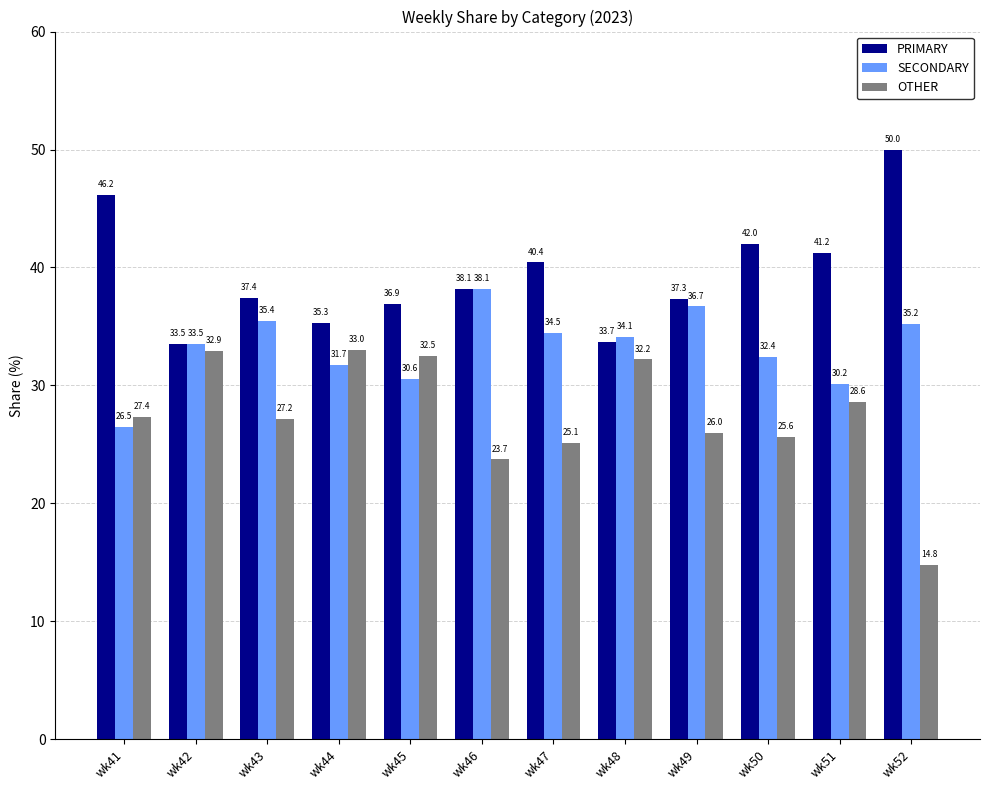

What is the total value across all series at wk49?

100.0